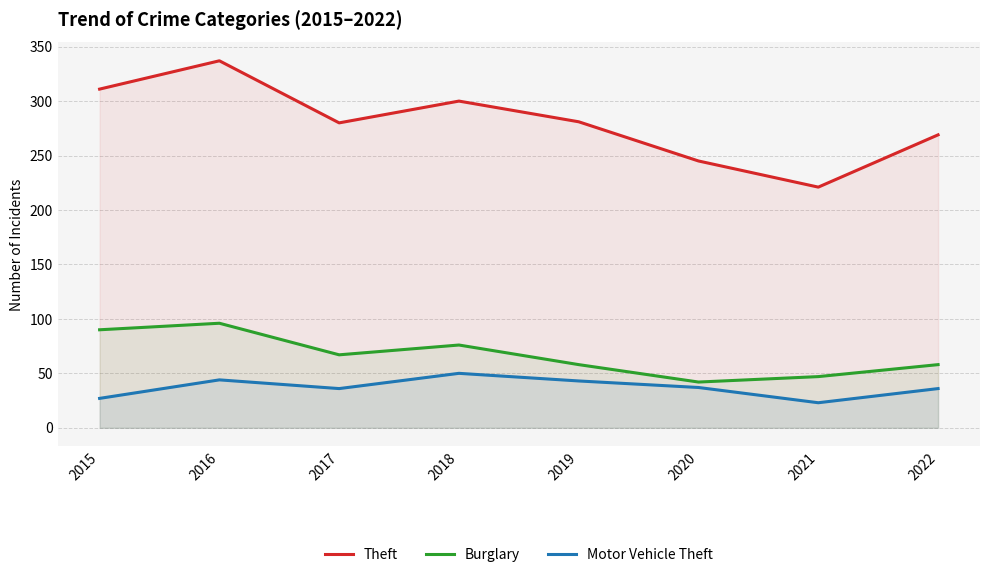

What is the value of the Motor Vehicle Theft point at the 6th from the left?

37